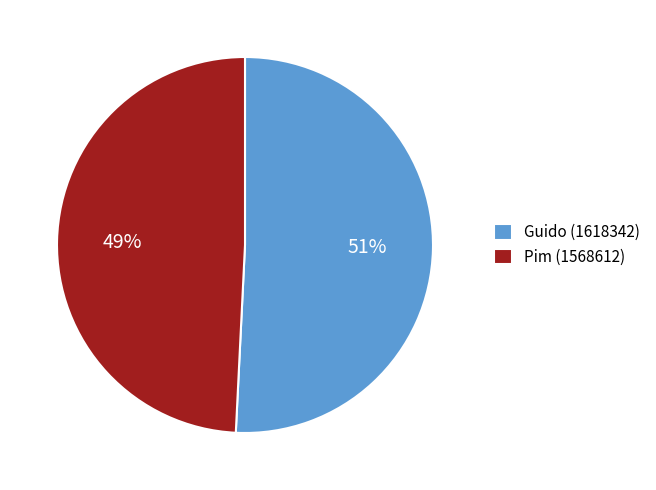

To the nearest percent, what percentage of the pie is Pim?

49%